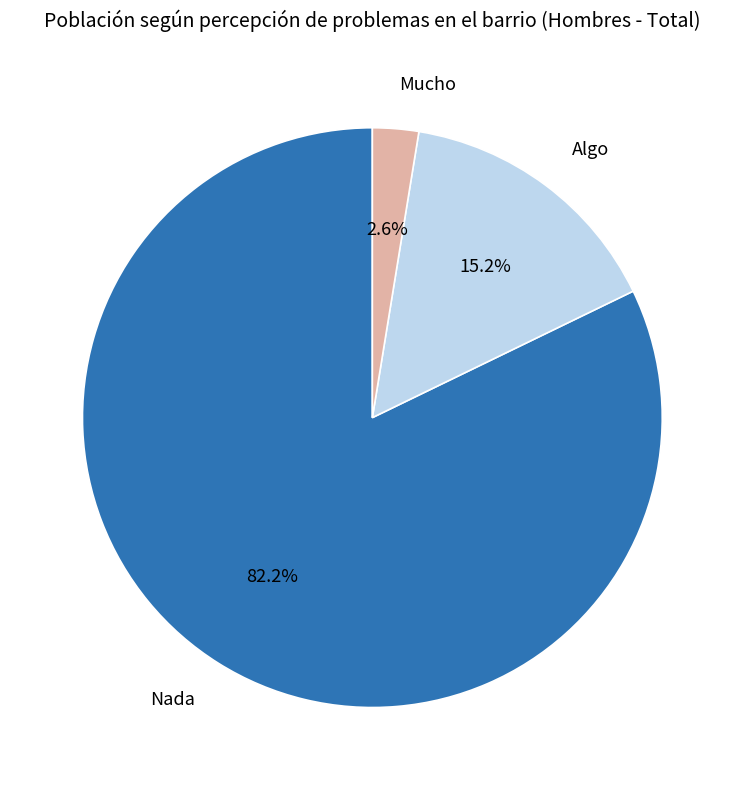

To the nearest percent, what is the difference between the largest and smallest slice percentages?

80%